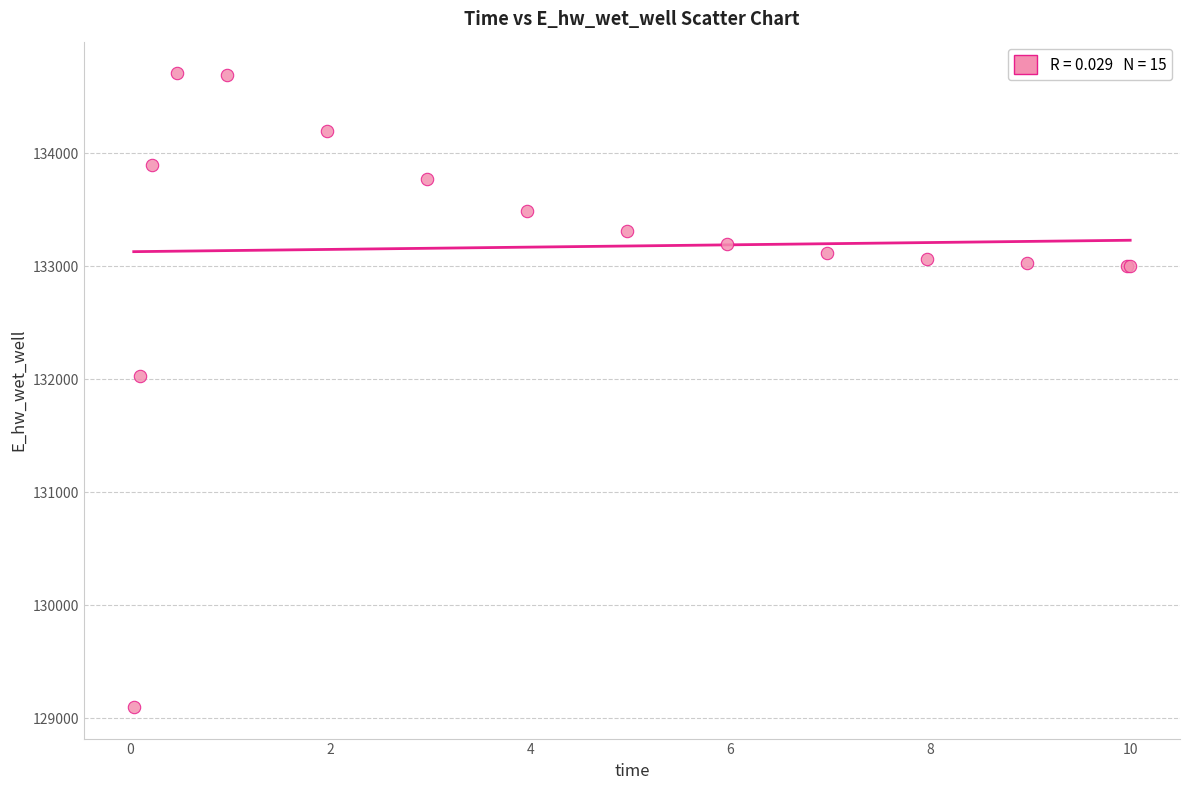

What Y value in the scatter plot is closest to 131903?

132025.4